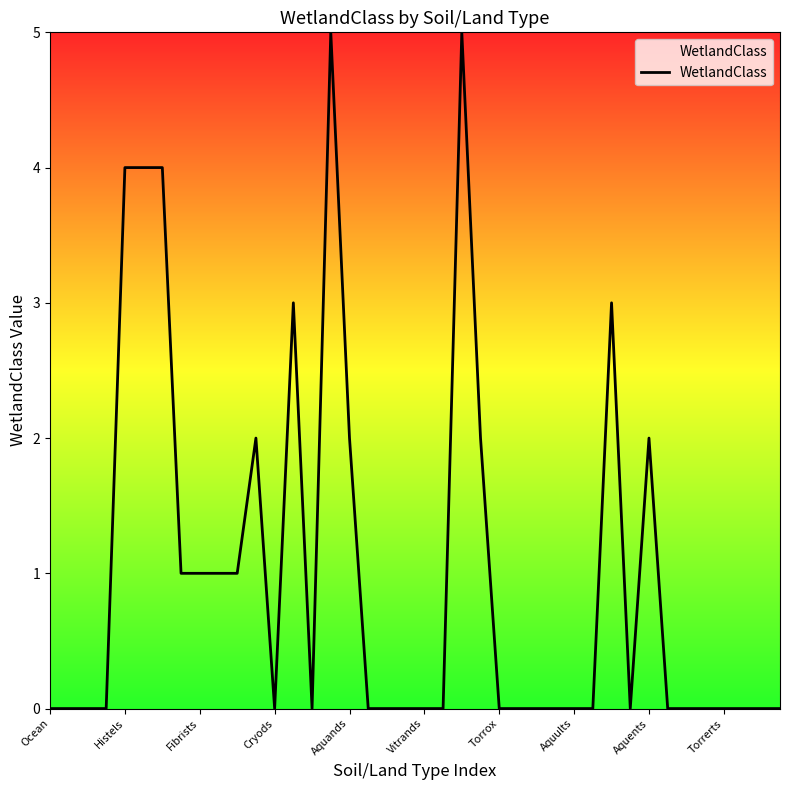

What is the difference between the maximum and minimum values?

5